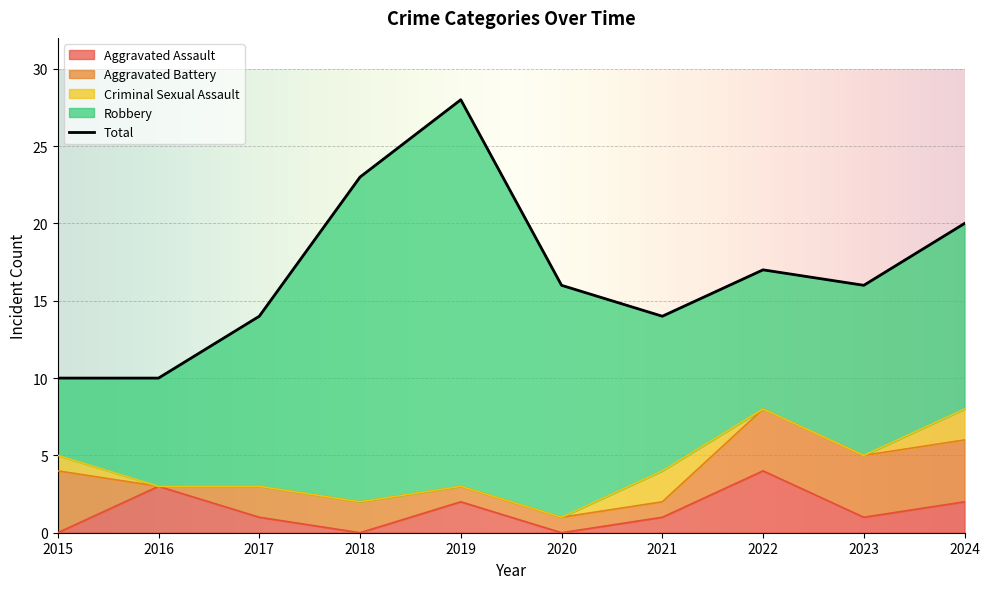

Between which two adjacent categories do Aggravated Assault and Criminal Sexual Assault first intersect?

2015 and 2016